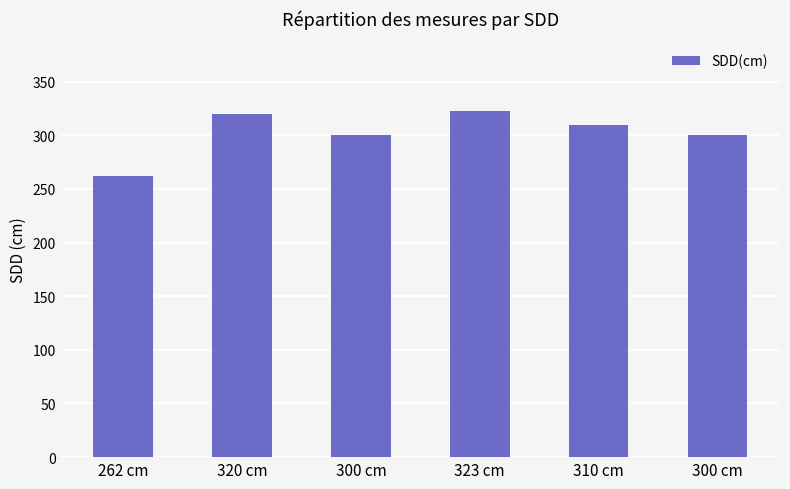

Which label corresponds to the largest value in the chart?

323 cm